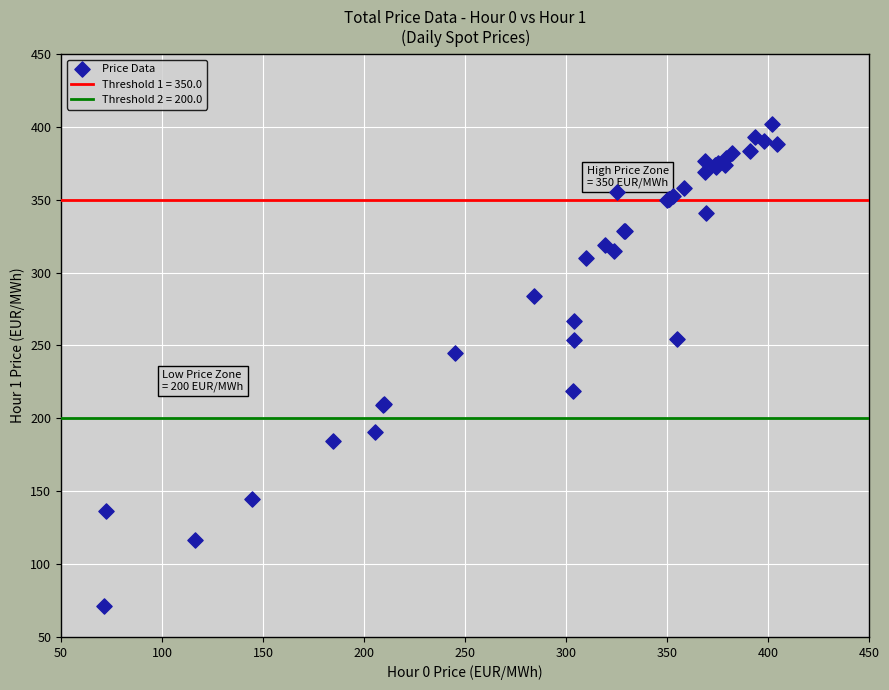

What Y value in the scatter plot is closest to 236?

244.8